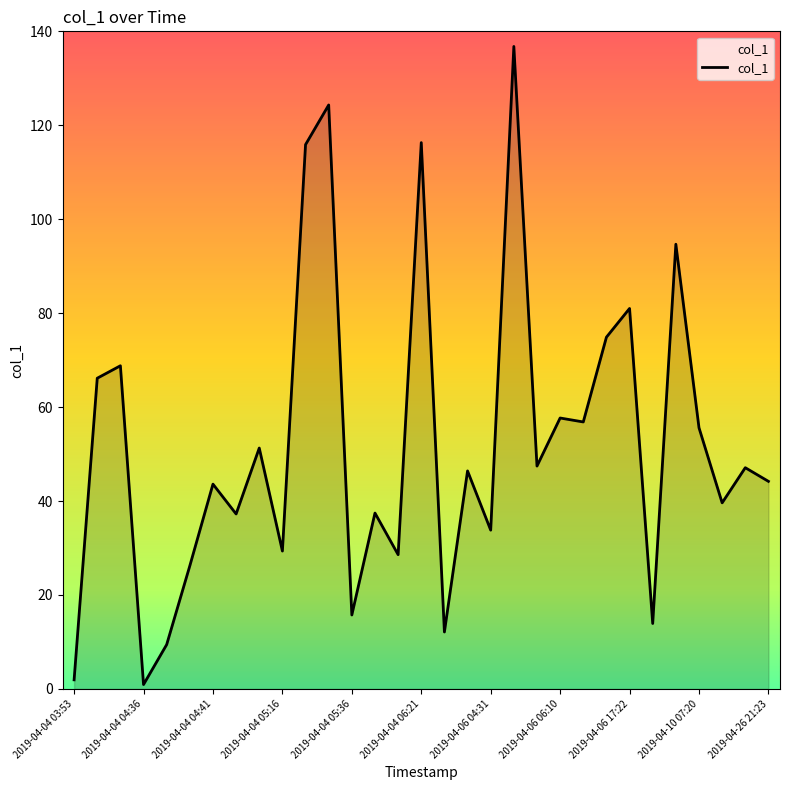

What is the difference between the maximum and minimum values?

135.8